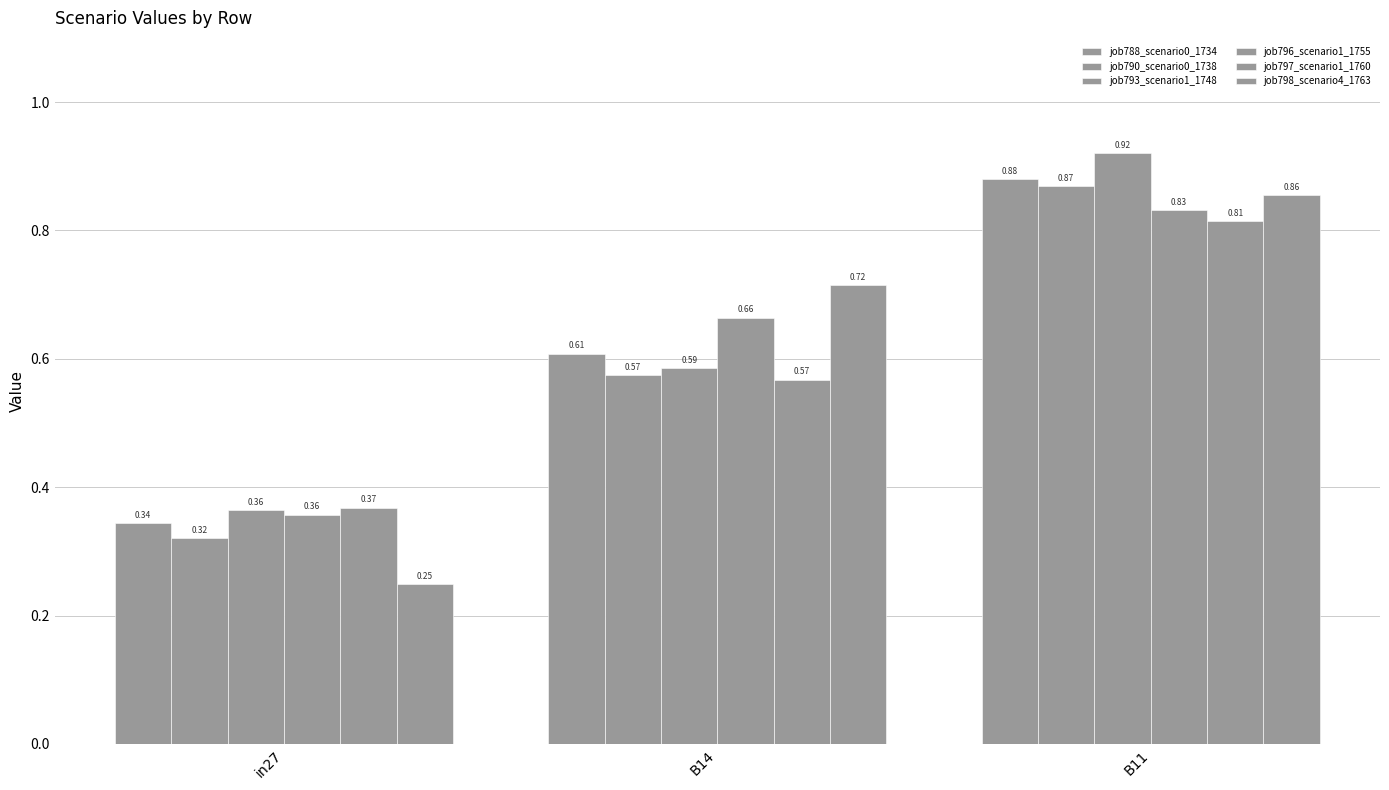

What is the difference between the highest and lowest values at in27?

0.1